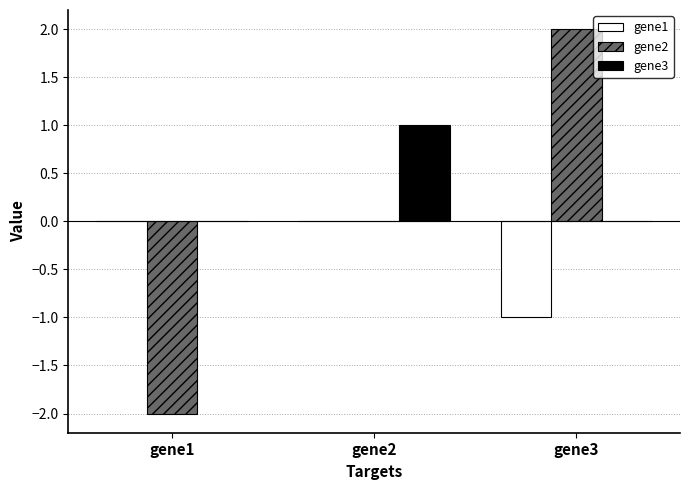

Between gene1 and gene3, which series saw the biggest shift?

gene2